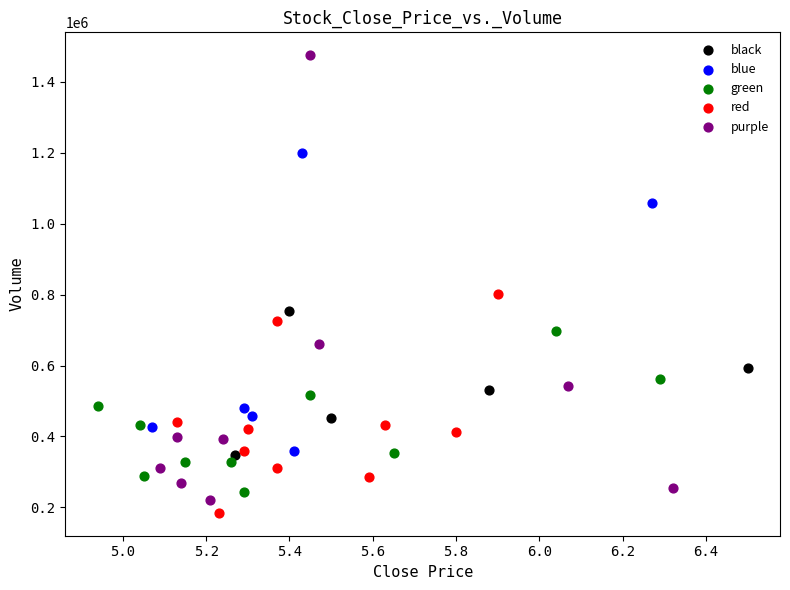

Which series reaches the minimum Y coordinate?

red